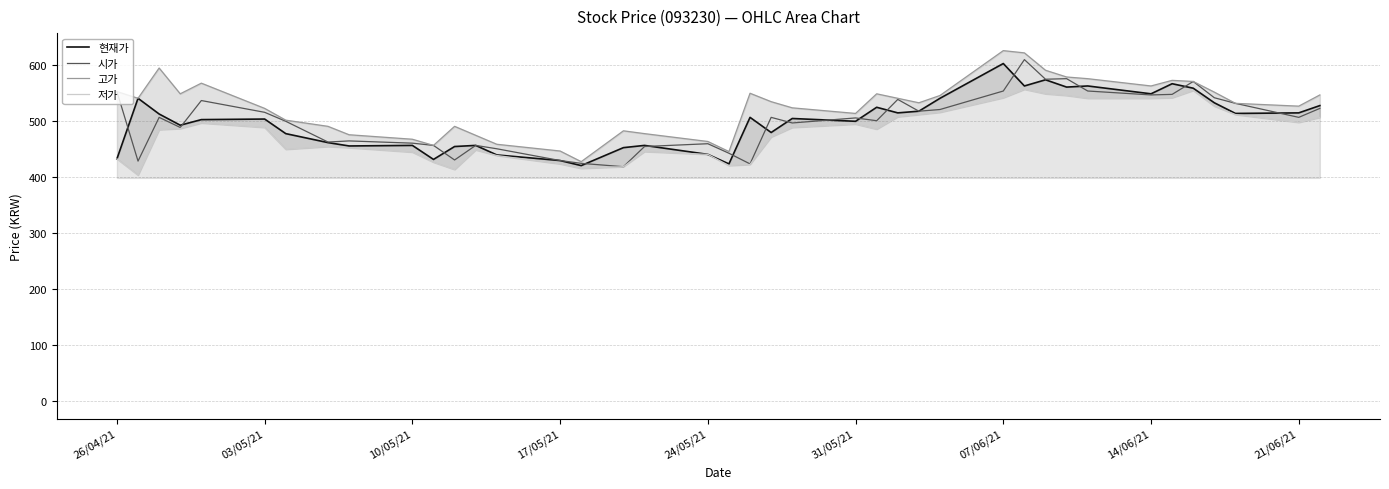

What is the lowest value of the 현재가 series?

420